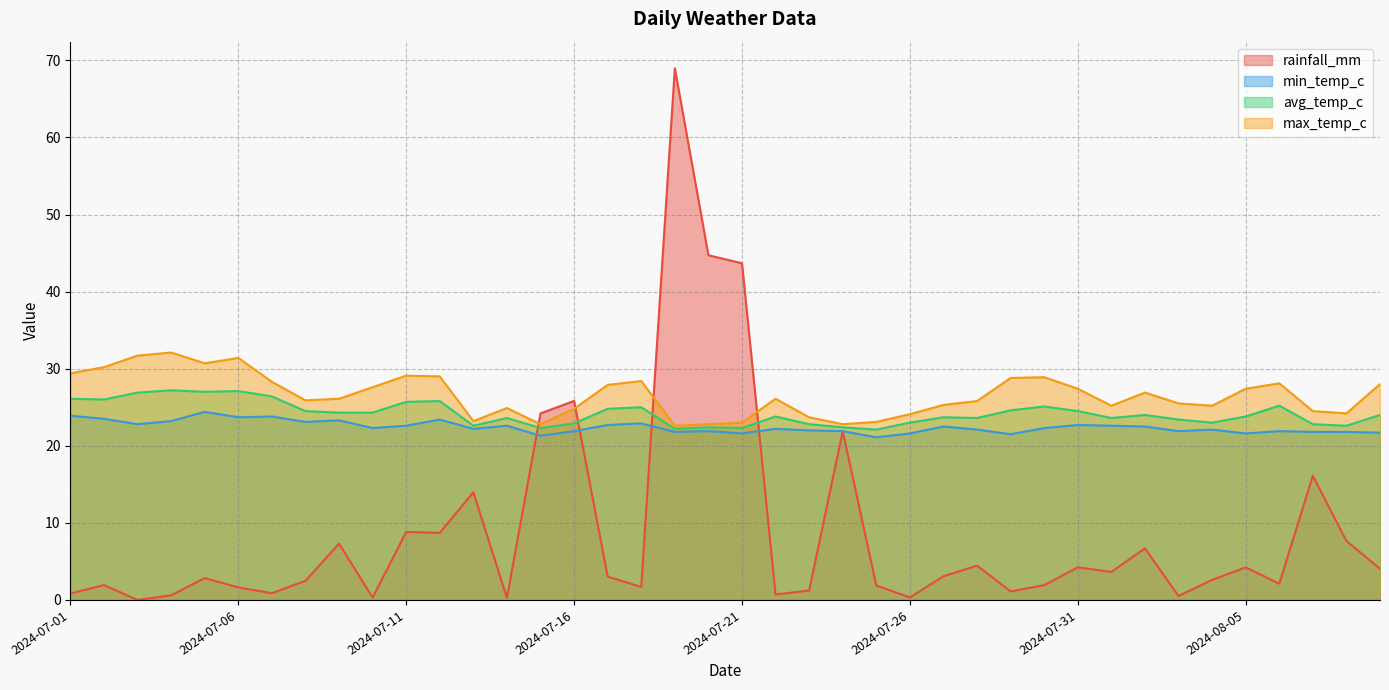

At which label is max_temp_c closest to 27?

2024-08-02